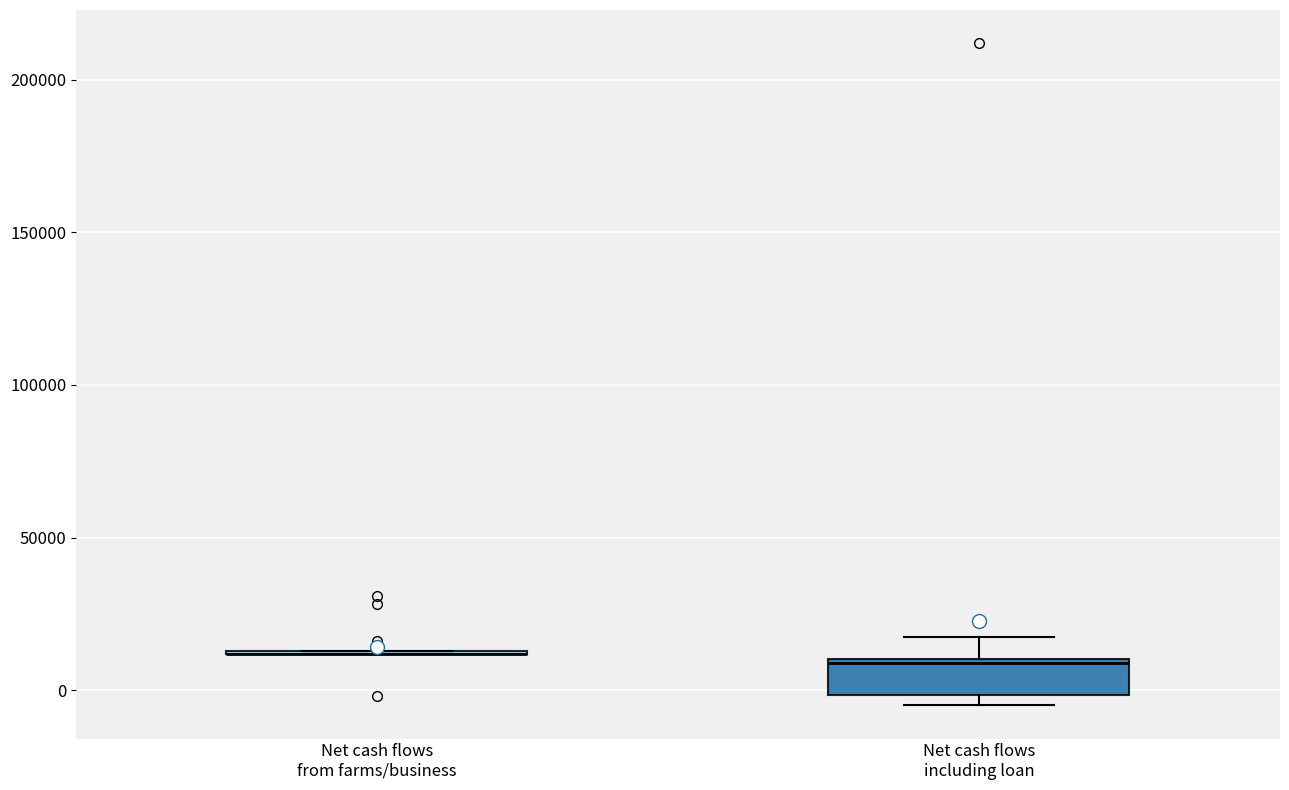

Where is the upper edge of the box for Net cash flows including loan on the y-axis? The values are not printed on the chart, so give them approximately, as read against the axis.

10000